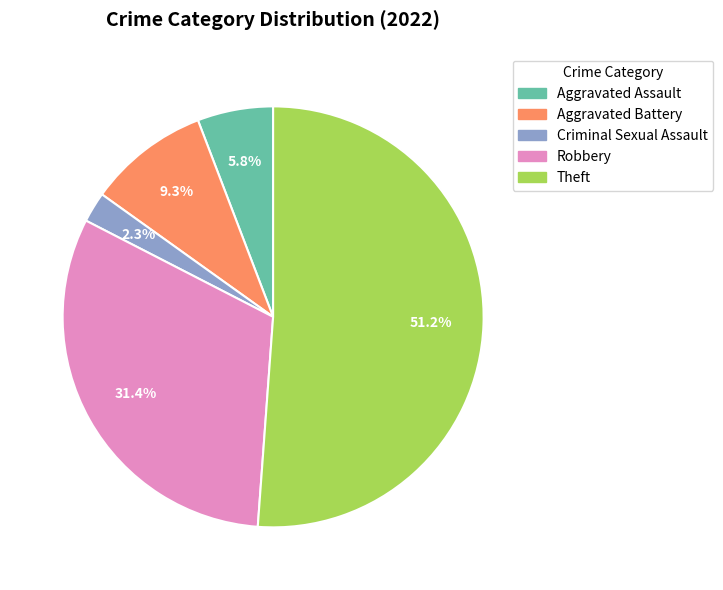

To the nearest percent, what is the difference between the largest and smallest slice percentages?

49%